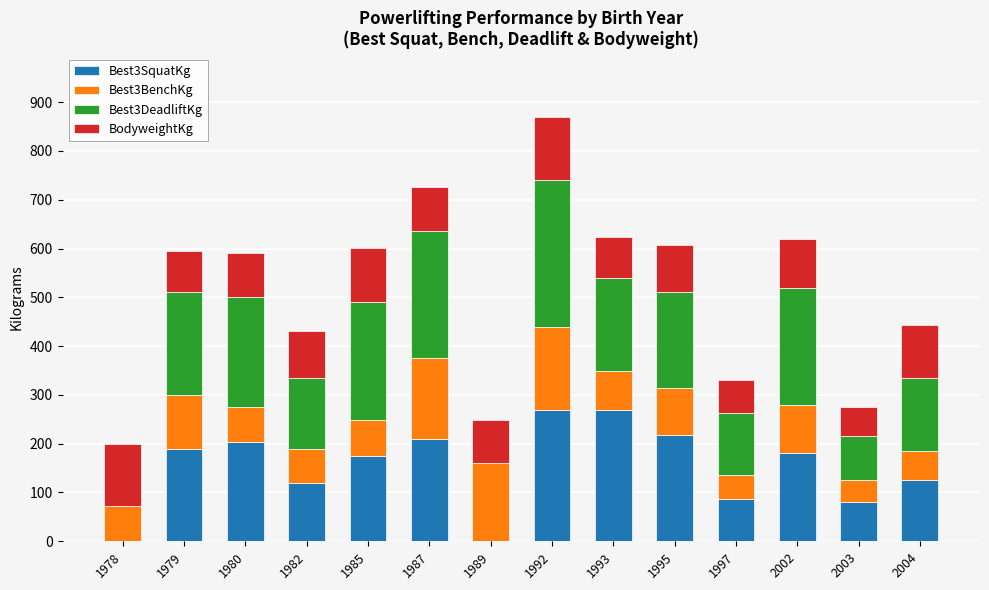

What are all the series names shown in the legend?

Best3SquatKg, Best3BenchKg, Best3DeadliftKg, BodyweightKg